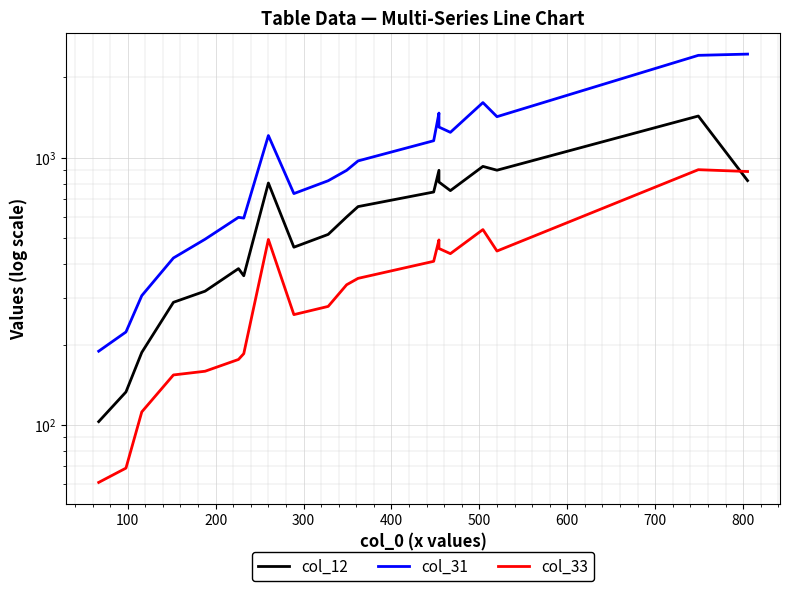

True or false: col_31 and col_12 intersect in this chart.

False